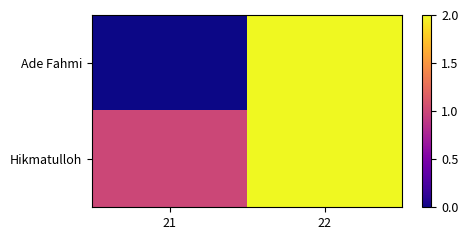

Between 21 and 22, which is larger?

22